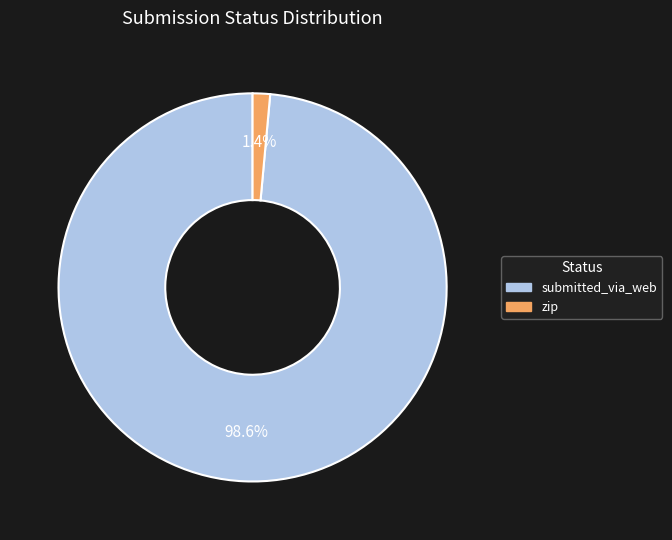

Which has a higher value, zip or submitted_via_web?

submitted_via_web